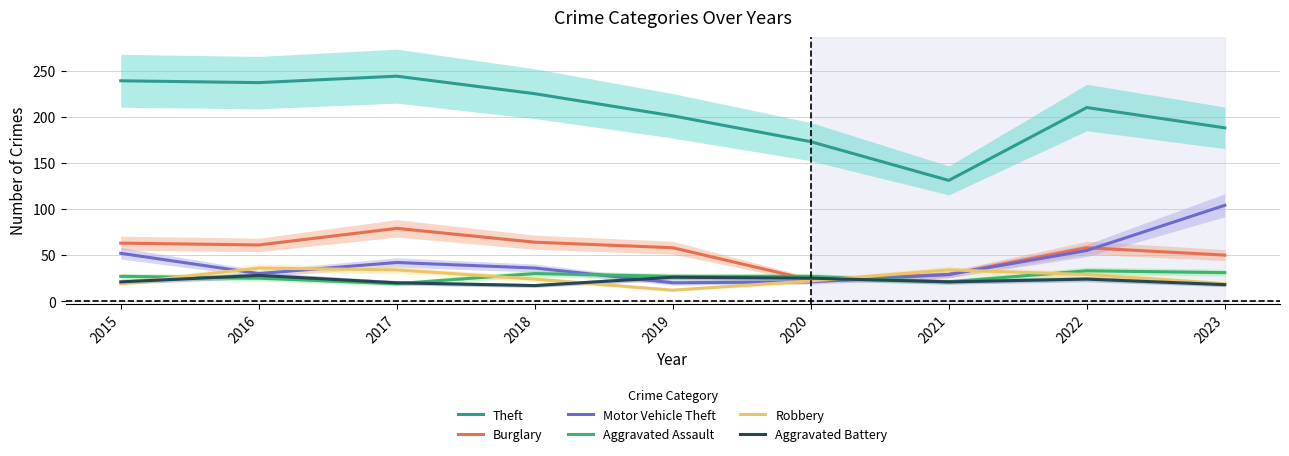

True or false: Robbery and Theft intersect in this chart.

False